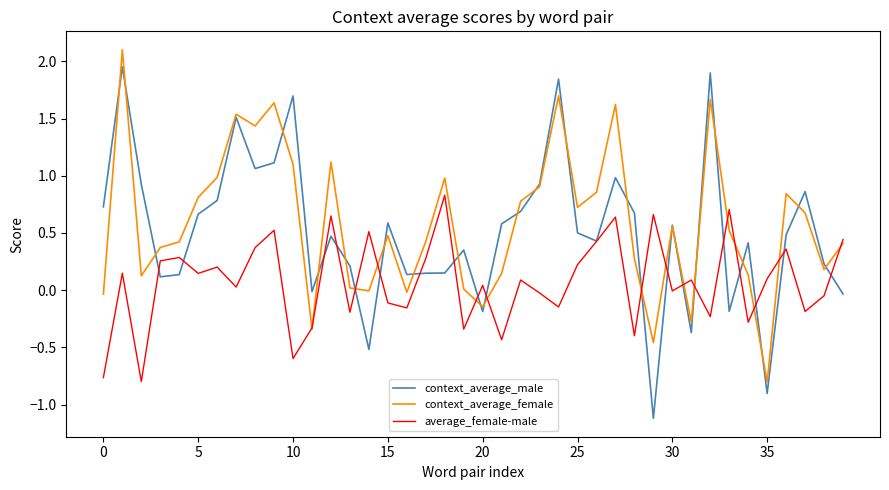

Which series has the widest spread of values?

context_average_male